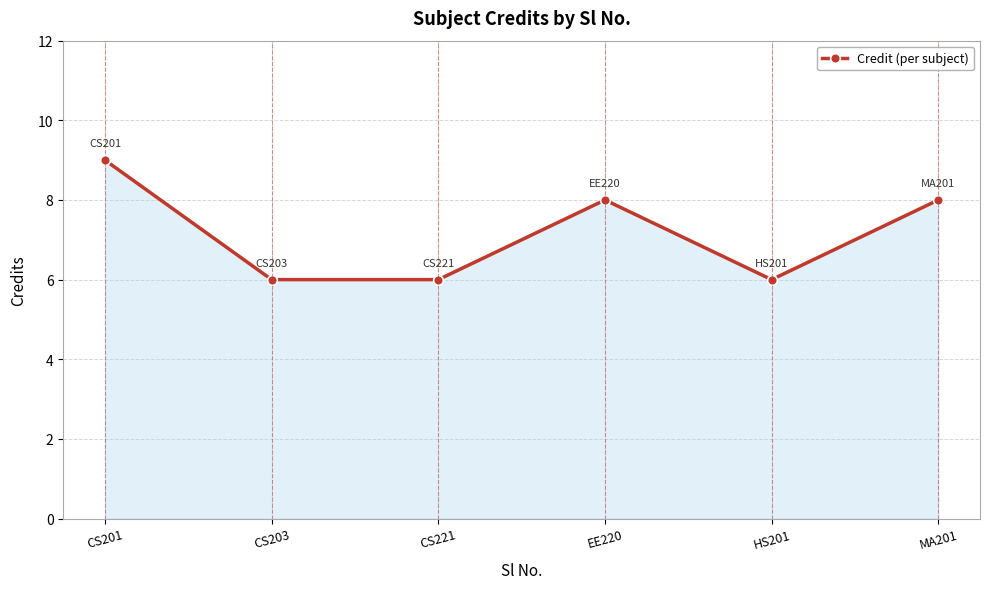

How many categories are shown in the chart?

6